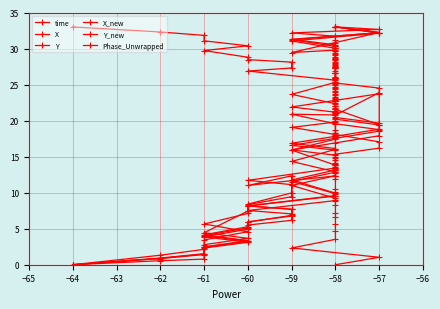

Which series ends up on top after the final intersection of Y and Y_new?

Y_new